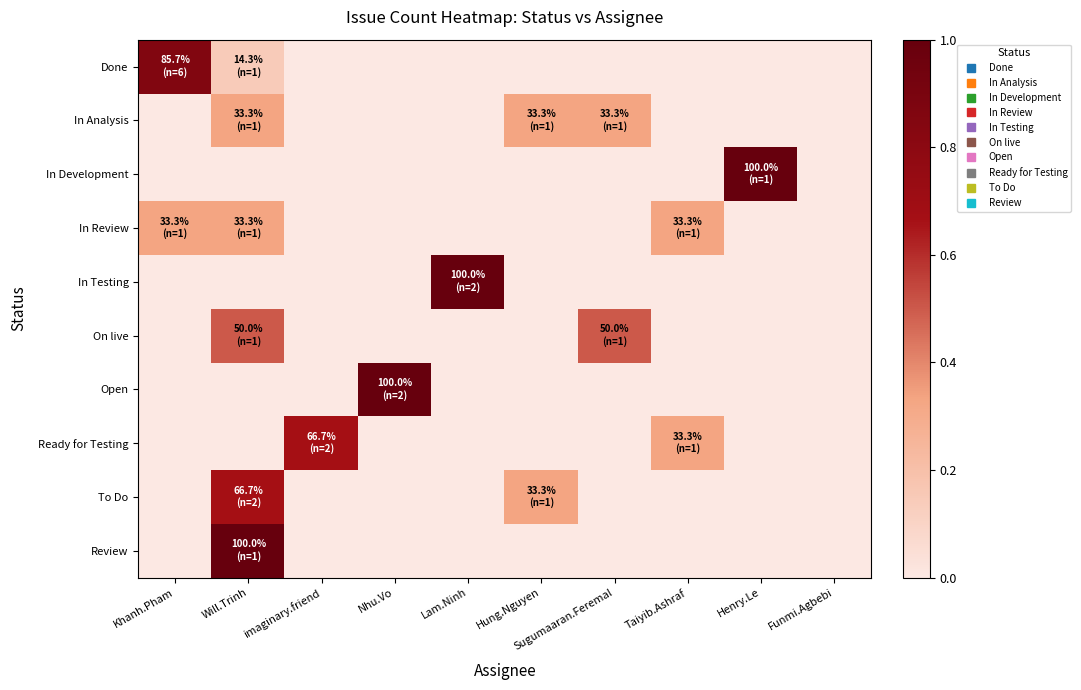

Count the number of categories in the chart.

10